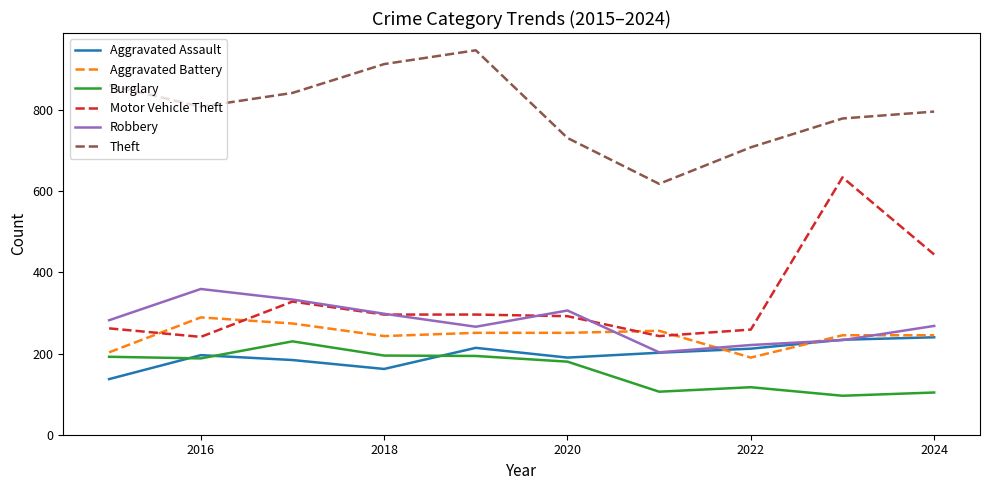

Which series has the widest spread of values?

Motor Vehicle Theft